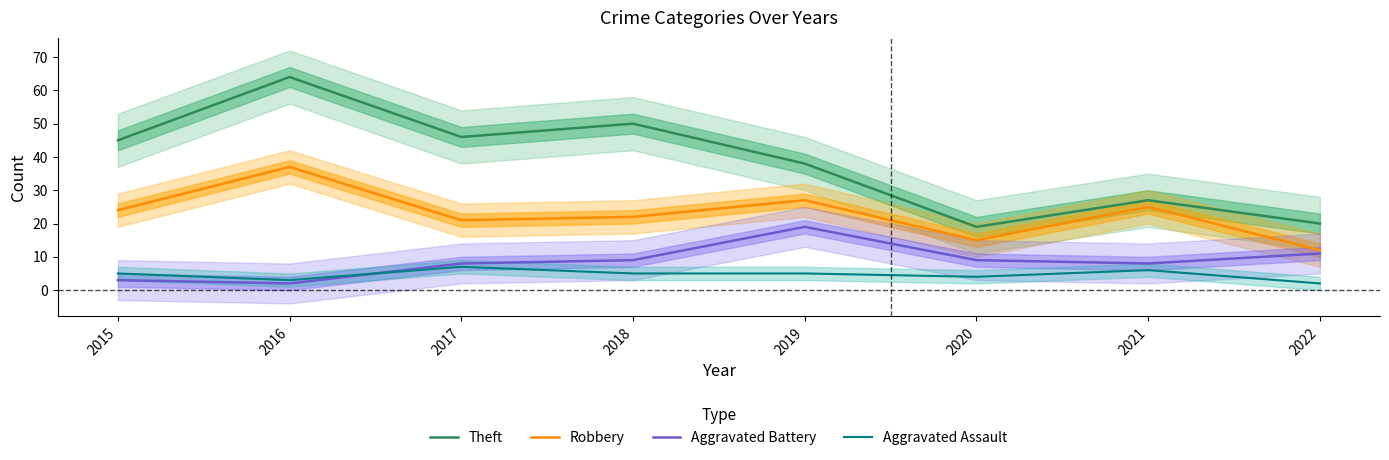

Rank the series at 2022 from highest to lowest value.

Theft, Robbery, Aggravated Battery, Aggravated Assault